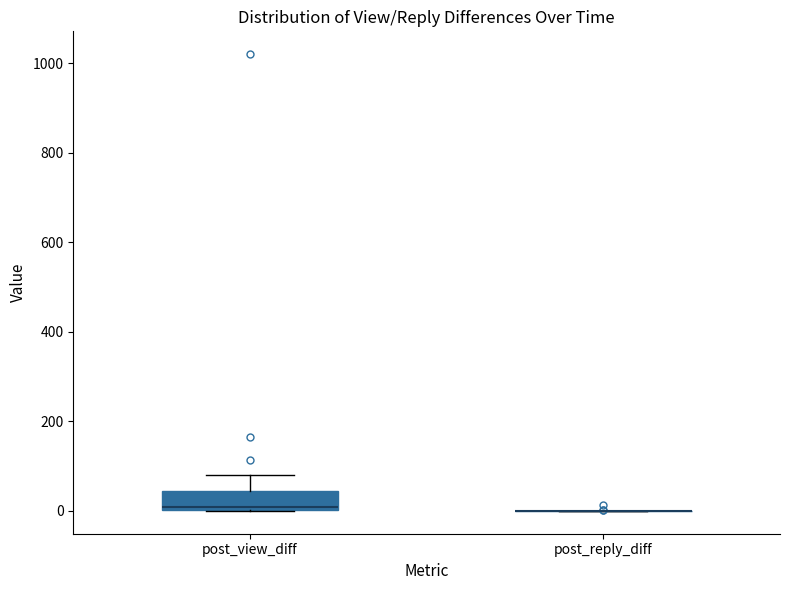

Reading left to right, transcribe this box plot: for each box, give where its median line is, the range the box spans, and where its two whiskers end, as read against the y-axis. The values are not printed on the chart, so give them approximately, as read against the axis.

post_view_diff: median 0, box 0 to 40, whiskers 0 to 80
post_reply_diff: box collapsed to a line at 0, whiskers 0 to 0